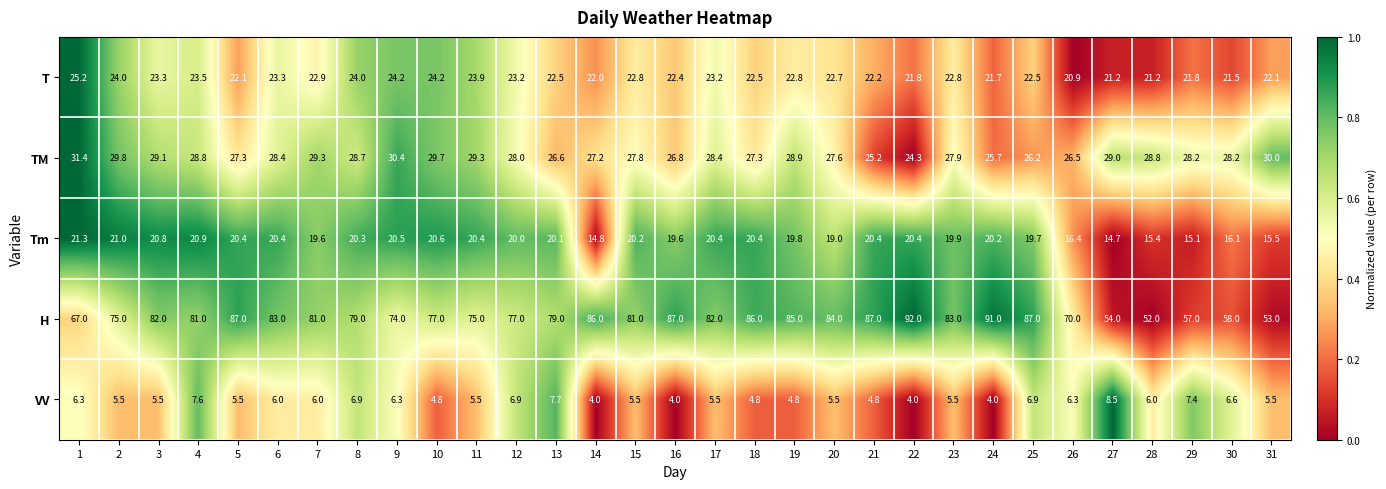

Which label corresponds to the largest value in the chart?

22